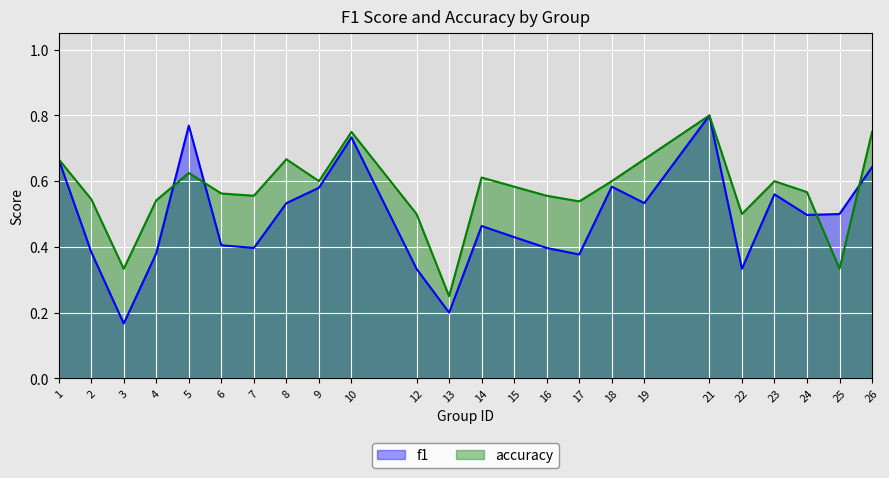

Reading right to left, extract all data points from this chart.

f1: 26=0.6	25=0.5	24=0.5	23=0.6	22=0.3	21=0.8	19=0.5	18=0.6	17=0.4	16=0.4	15=0.4	14=0.5	13=0.2	12=0.3	10=0.7	9=0.6	8=0.5	7=0.4	6=0.4	5=0.8	4=0.4	3=0.2	2=0.4	1=0.7
accuracy: 26=0.8	25=0.3	24=0.6	23=0.6	22=0.5	21=0.8	19=0.7	18=0.6	17=0.5	16=0.6	15=0.6	14=0.6	13=0.2	12=0.5	10=0.8	9=0.6	8=0.7	7=0.6	6=0.6	5=0.6	4=0.5	3=0.3	2=0.5	1=0.7